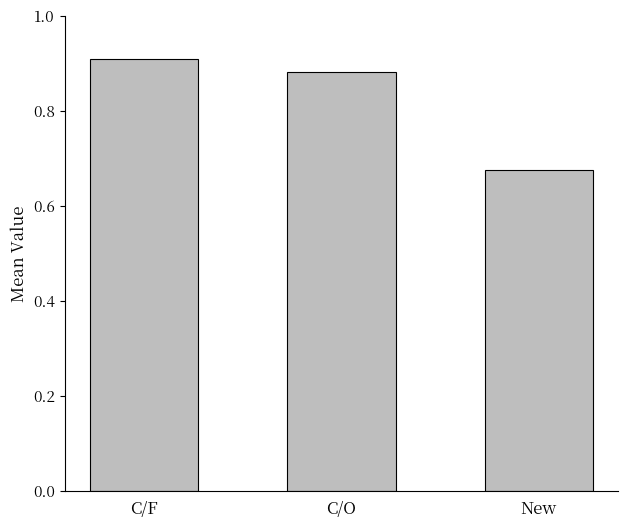

Rank the categories by value from highest to lowest.

C/F, C/O, New